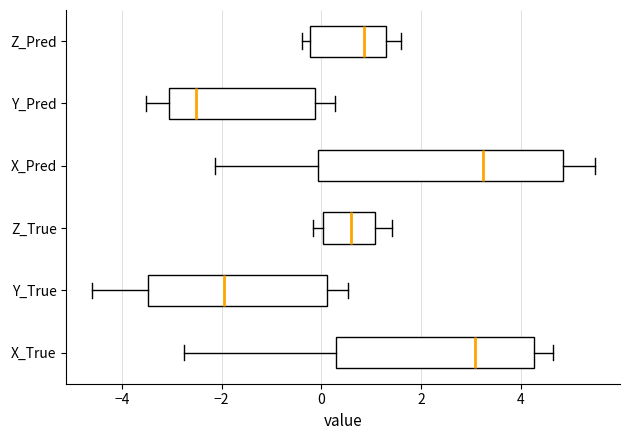

Reading bottom to top, read every box against the x-axis: the position of its median line, the range the box covers, and the ends of its whiskers. The values are not printed on the chart, so give them approximately, as read against the axis.

X_True: median 3.0, box 0.2 to 4.2, whiskers -2.8 to 4.6
Y_True: median -2.0, box -3.4 to 0.2, whiskers -4.6 to 0.6
Z_True: median 0.6, box 0.0 to 1.0, whiskers -0.2 to 1.4
X_Pred: median 3.2, box 0.0 to 4.8, whiskers -2.2 to 5.4
Y_Pred: median -2.6, box -3.0 to -0.2, whiskers -3.6 to 0.2
Z_Pred: median 0.8, box -0.2 to 1.4, whiskers -0.4 to 1.6